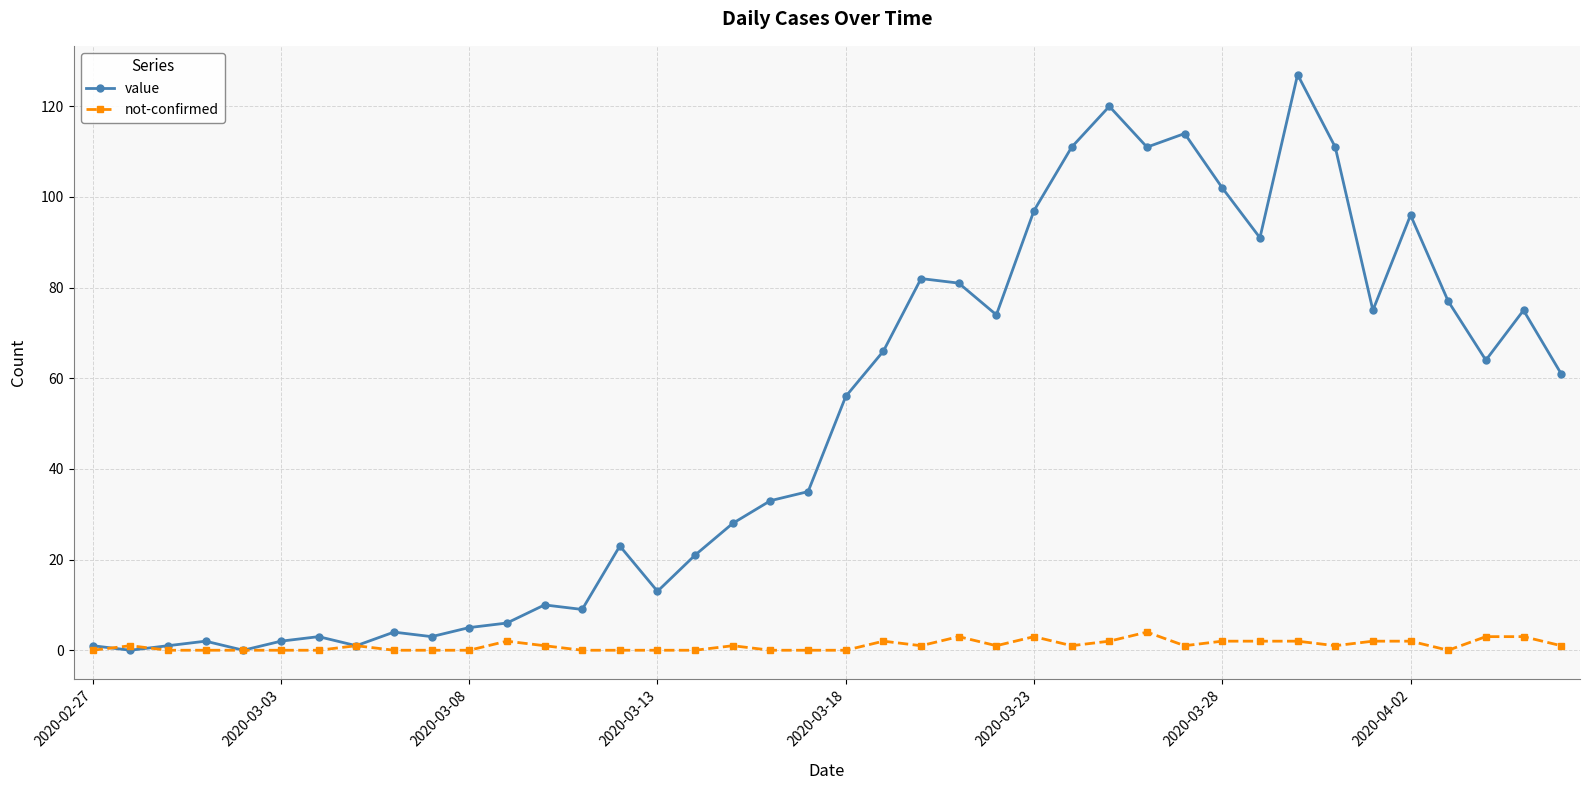

Which series has the largest range (max minus min)?

value